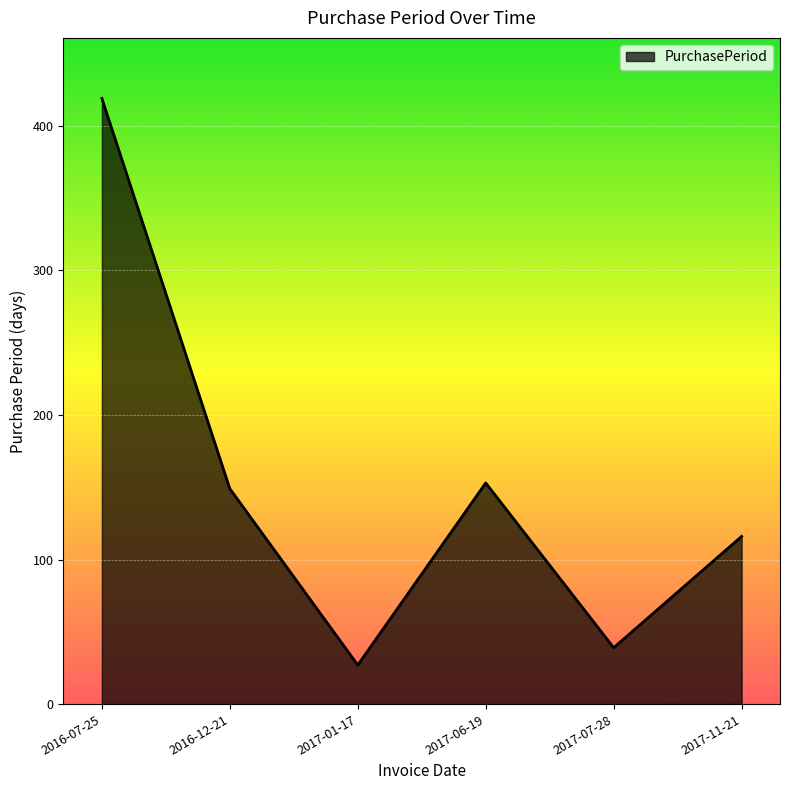

The value at 2017-11-21 is 62. True or false?

False